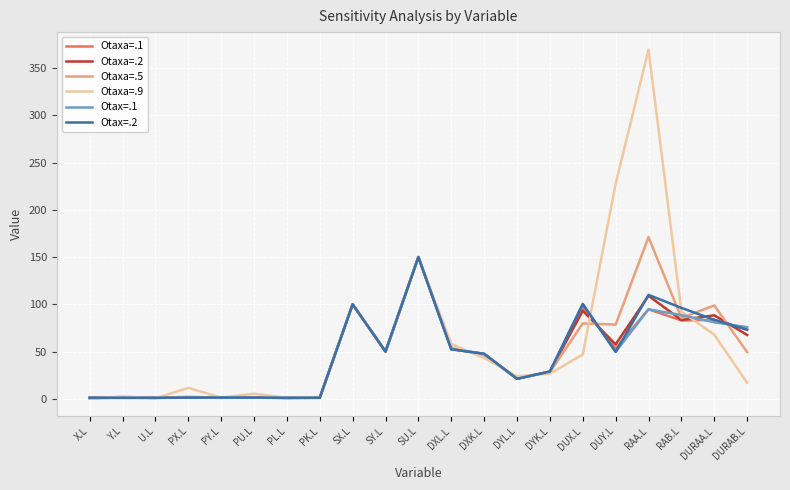

At which category does the chart reach its peak across all series?

RAA.L